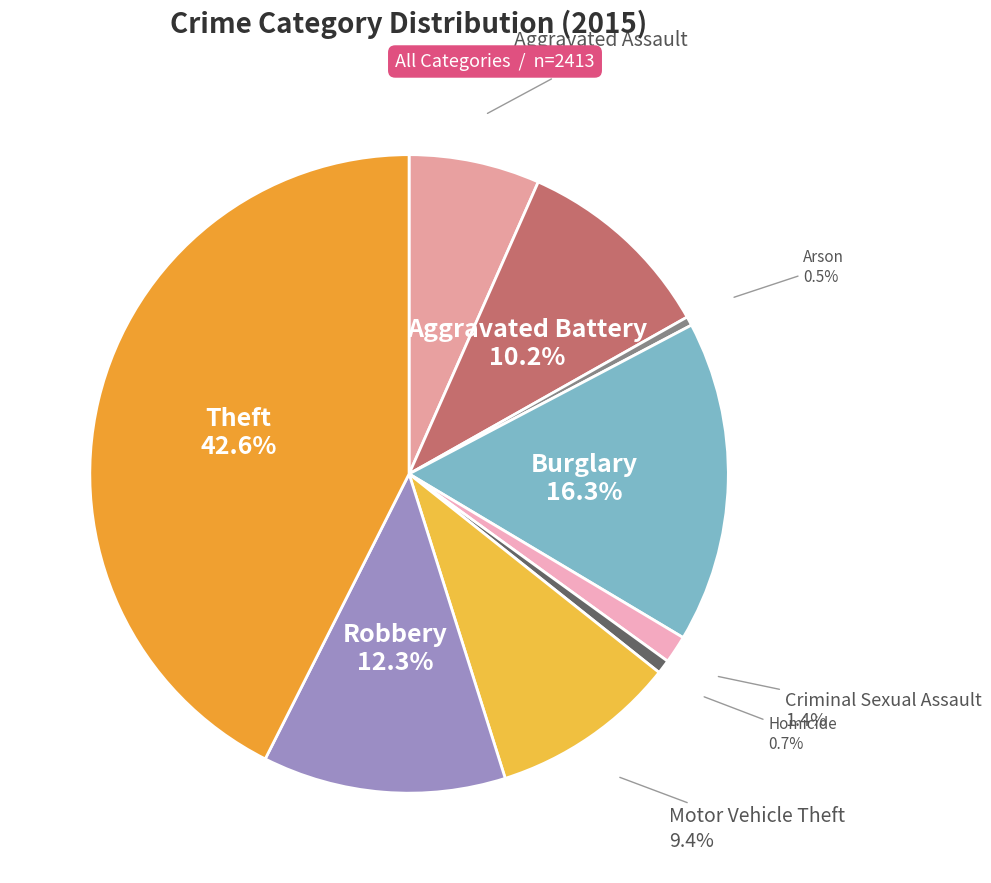

Rank the categories by value from highest to lowest.

Theft, Burglary, Robbery, Aggravated Battery, Motor Vehicle Theft, Aggravated Assault, Criminal Sexual Assault, Homicide, Arson